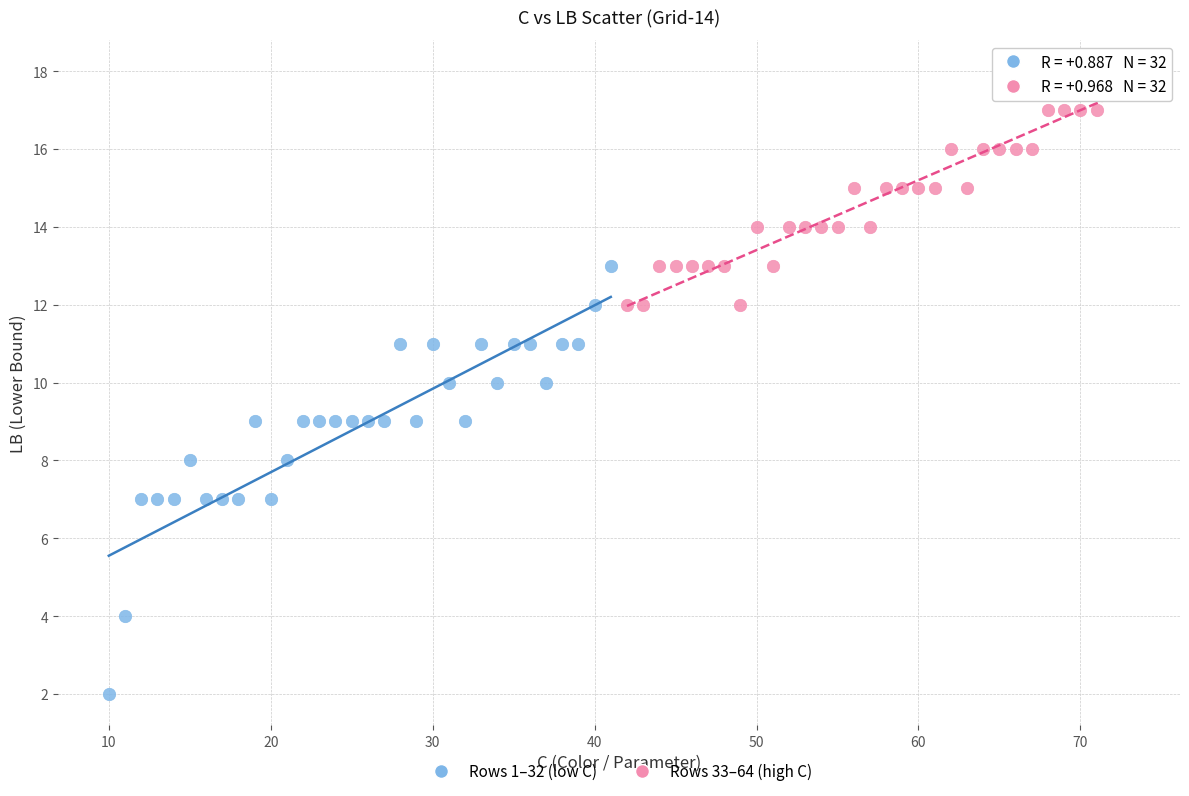

Which series contains the highest Y value?

Rows 33–64 (high C)